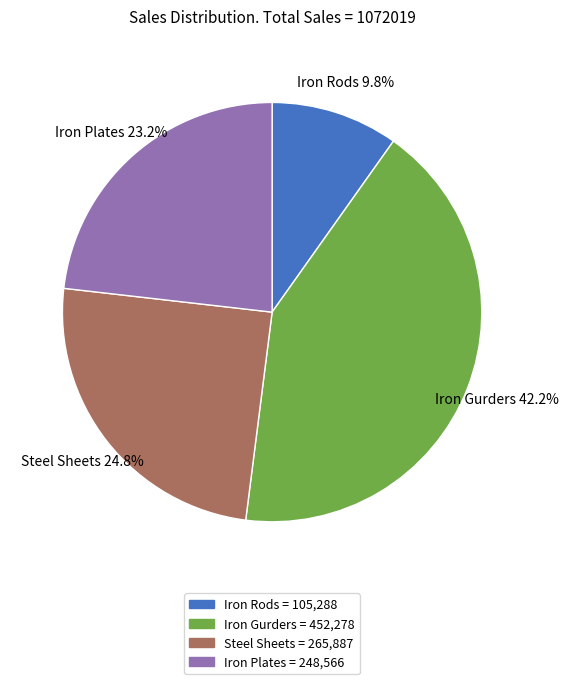

Which slice is the largest?

Iron Gurders